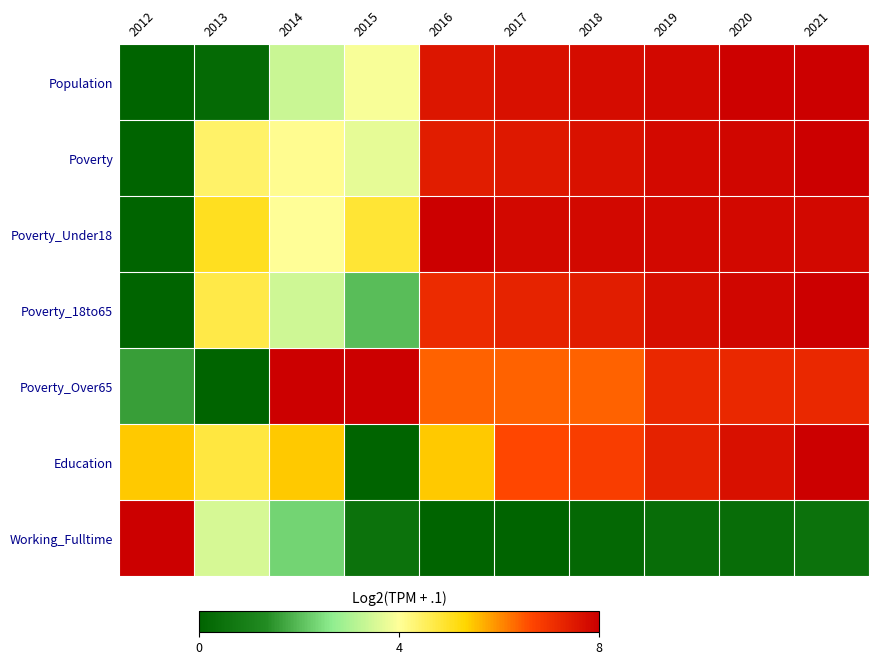

Reading left to right, extract all data points from this chart.

Population: 2012=0.0	2013=0.0	2014=0.4	2015=0.5	2016=0.9	2017=1.0	2018=1.0	2019=1.0	2020=1.0	2021=1.0
Poverty: 2012=0.0	2013=0.6	2014=0.5	2015=0.5	2016=0.9	2017=0.9	2018=1.0	2019=1.0	2020=1.0	2021=1.0
Poverty_Under18: 2012=0.0	2013=0.6	2014=0.5	2015=0.6	2016=1.0	2017=1.0	2018=1.0	2019=1.0	2020=1.0	2021=1.0
Poverty_18to65: 2012=0.0	2013=0.6	2014=0.4	2015=0.2	2016=0.9	2017=0.9	2018=0.9	2019=1.0	2020=1.0	2021=1.0
Poverty_Over65: 2012=0.2	2013=0.0	2014=1.0	2015=1.0	2016=0.8	2017=0.8	2018=0.8	2019=0.9	2020=0.9	2021=0.9
Education: 2012=0.7	2013=0.6	2014=0.7	2015=0.0	2016=0.7	2017=0.8	2018=0.9	2019=0.9	2020=1.0	2021=1.0
Working_Fulltime: 2012=1.0	2013=0.4	2014=0.3	2015=0.1	2016=0.0	2017=0.0	2018=0.0	2019=0.0	2020=0.0	2021=0.1